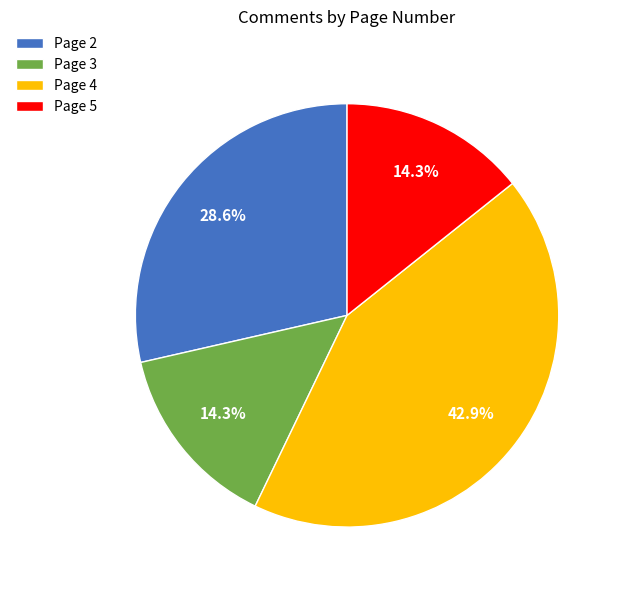

What percentage do Page 4 and Page 5 together represent?

57.1%